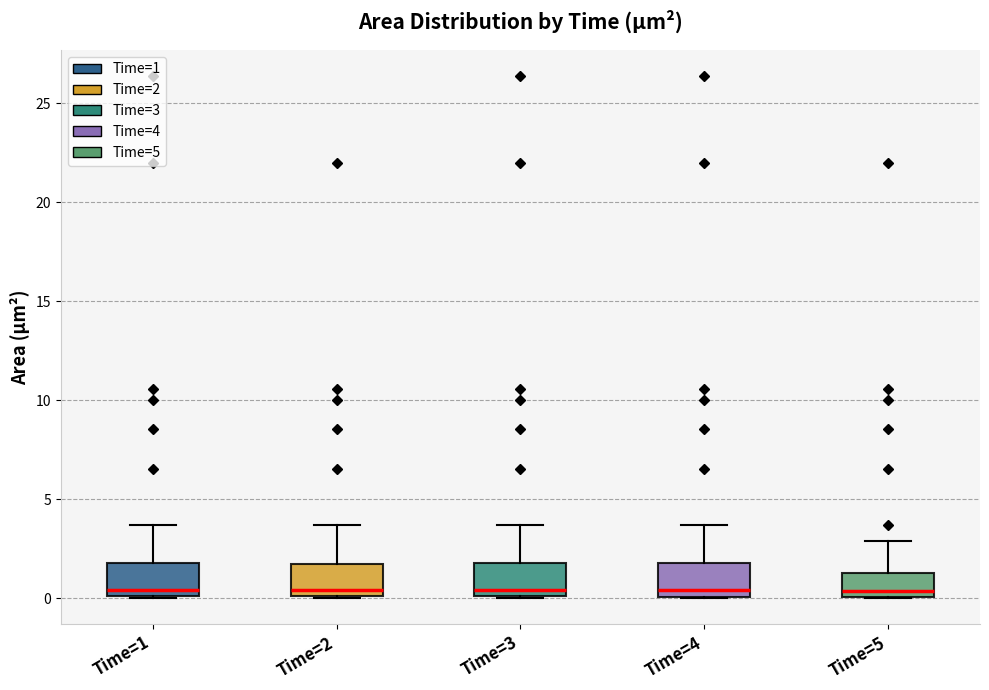

Where does the upper whisker of the box for Time=2 end on the y-axis? The values are not printed on the chart, so give them approximately, as read against the axis.

3.5